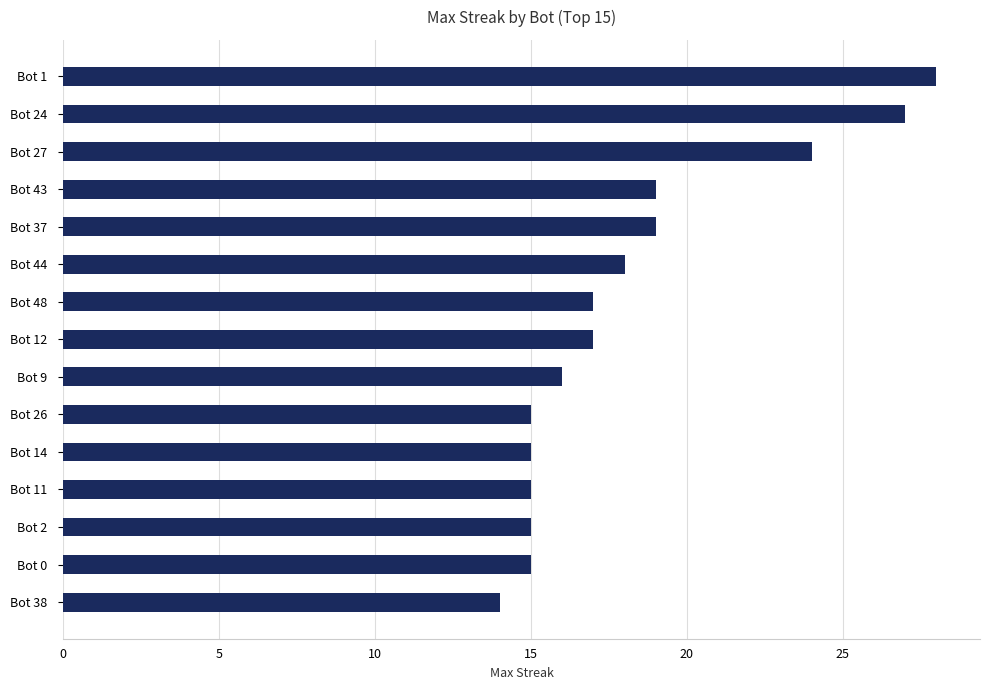

What is the difference between the second highest and minimum values?

13